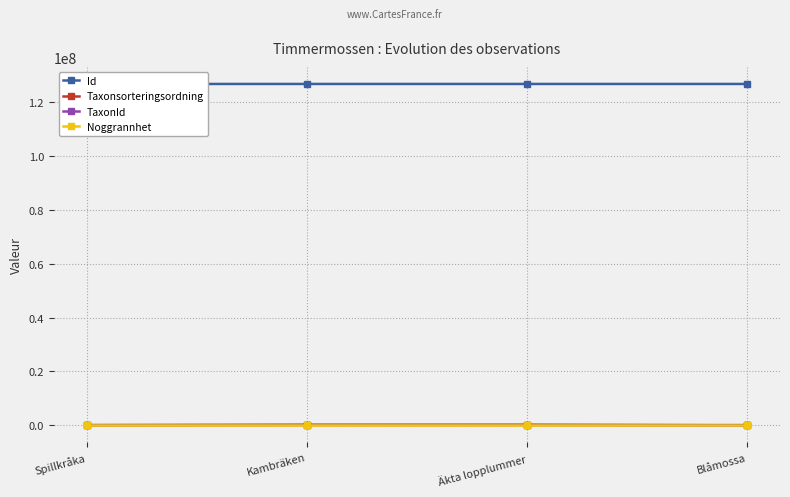

What is the spread (max minus min) of values at Äkta lopplummer?

126739872